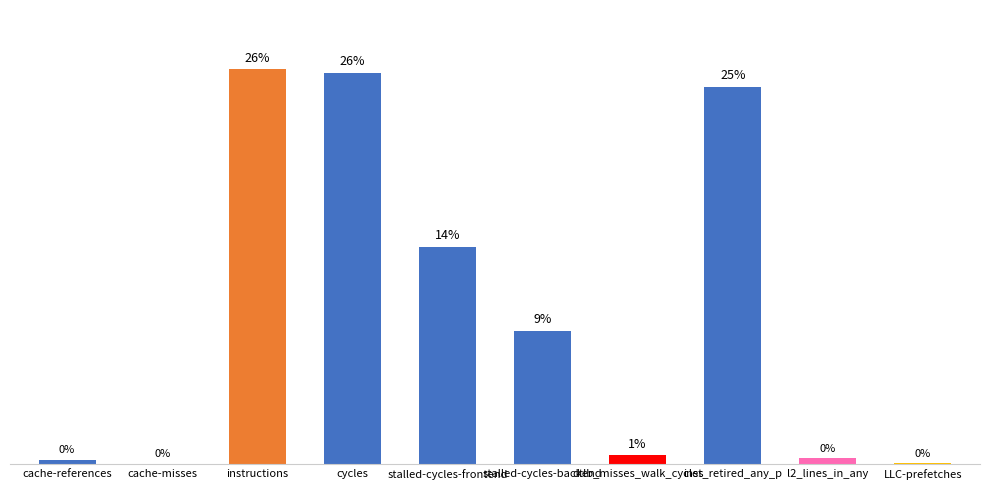

Are the bars horizontal?

No